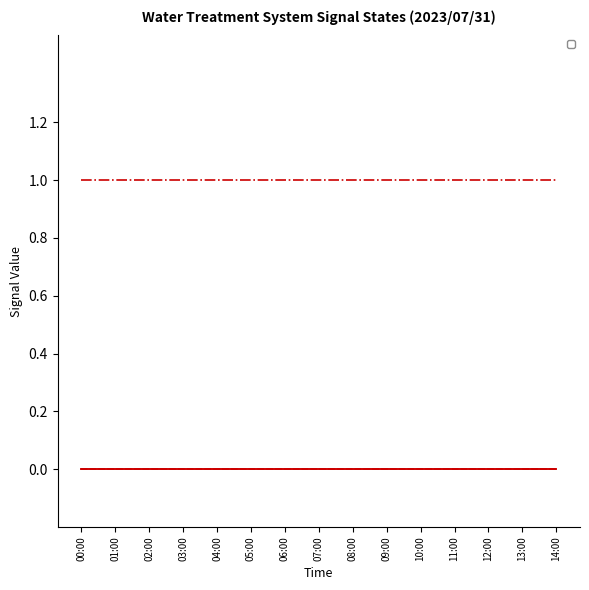

How many series are shown in this chart?

6